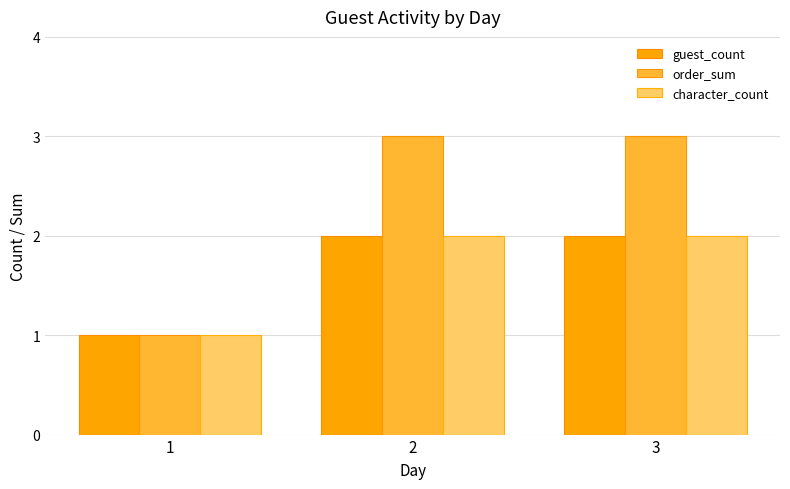

Which series changed the most between 1 and 3?

order_sum